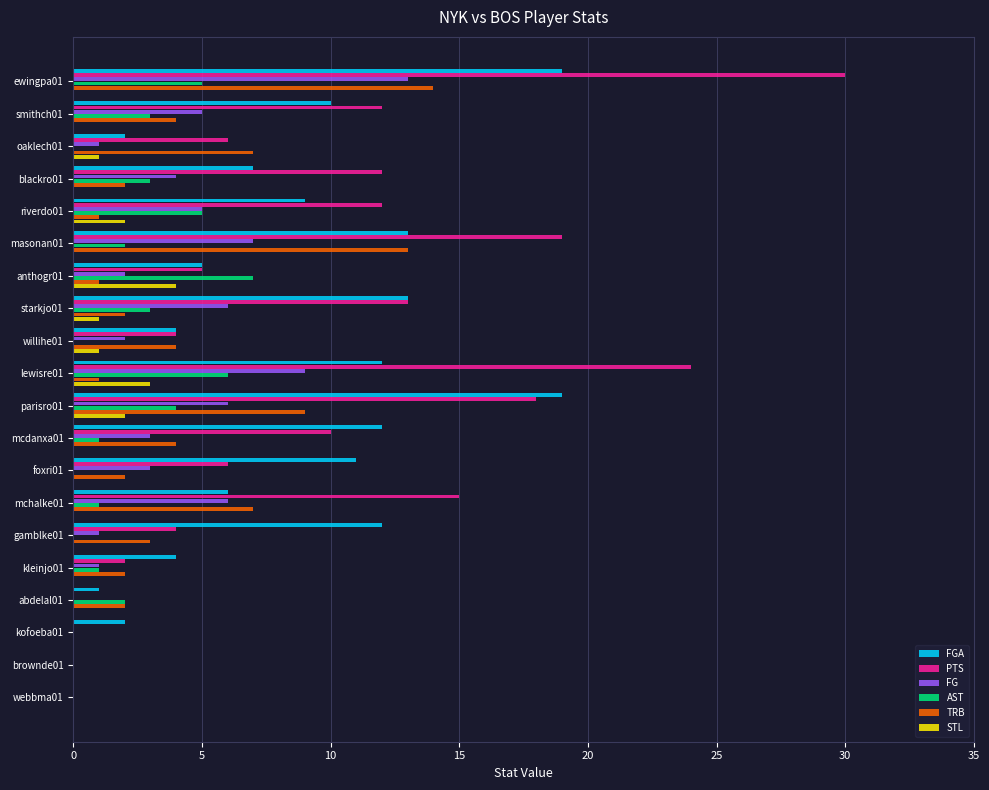

Between blackro01 and abdelal01, which series saw the biggest shift?

PTS